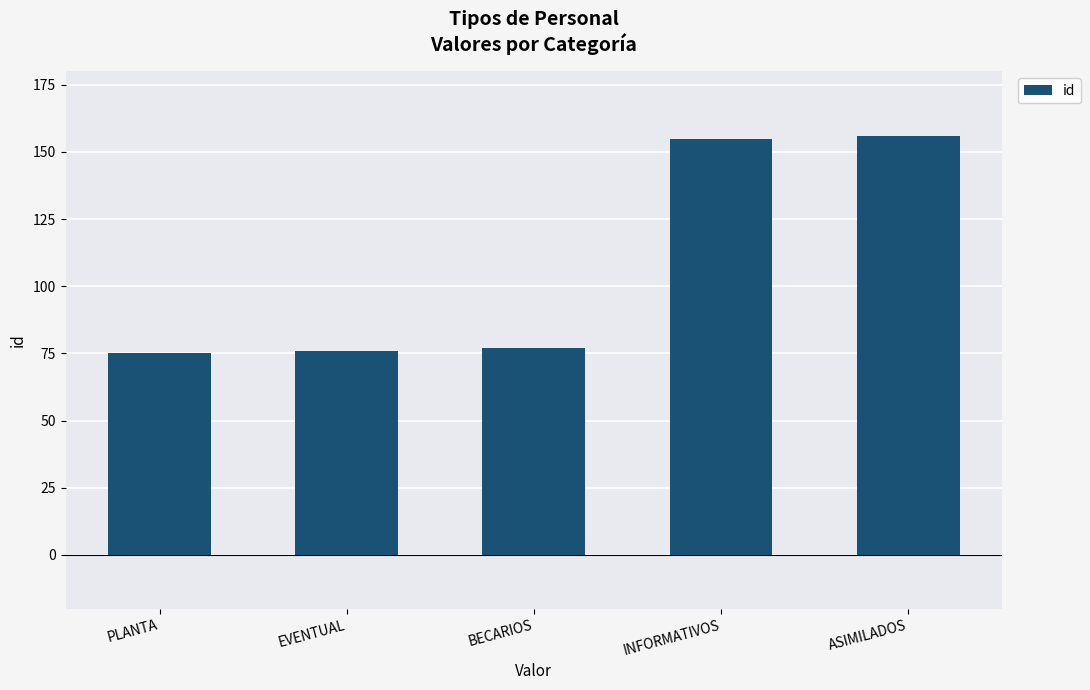

The value at ASIMILADOS is 256. True or false?

False